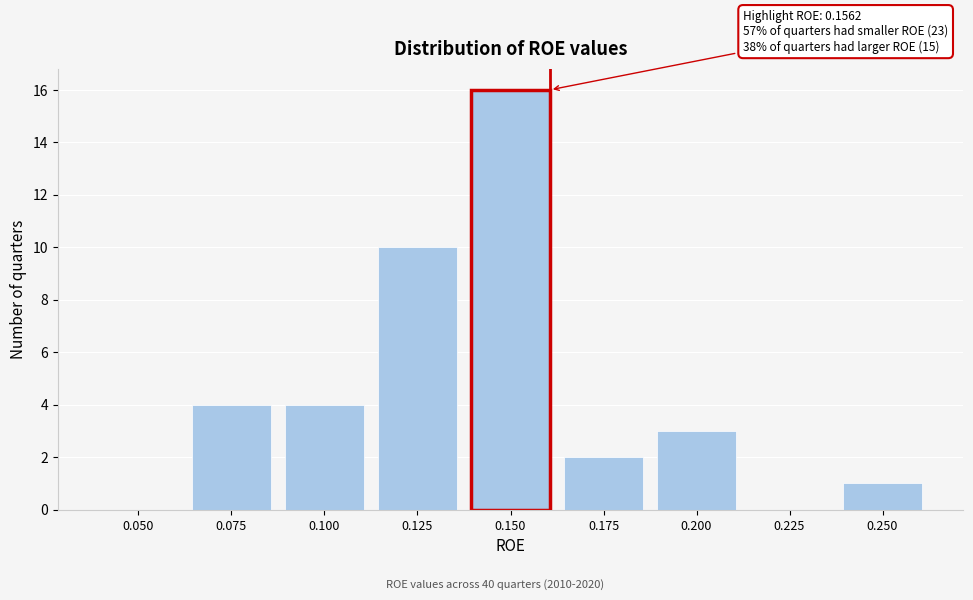

Reading left to right, what are all the values shown in this chart?

0.050=0	0.075=4	0.100=4	0.125=10	0.150=16	0.175=2	0.200=3	0.225=0	0.250=1